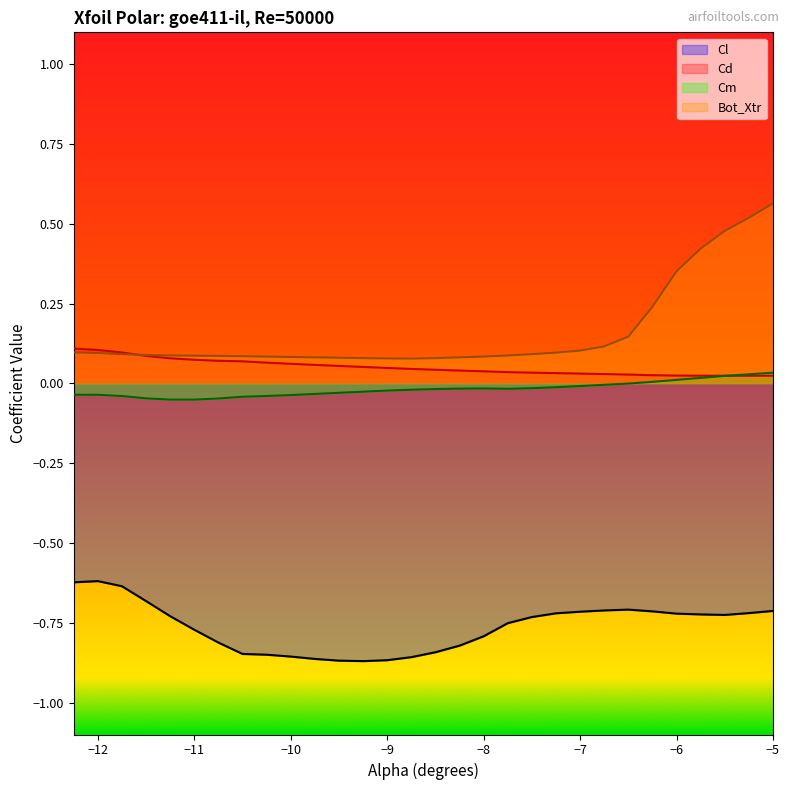

Which category has the lowest value in the Bot_Xtr series?

-8.75